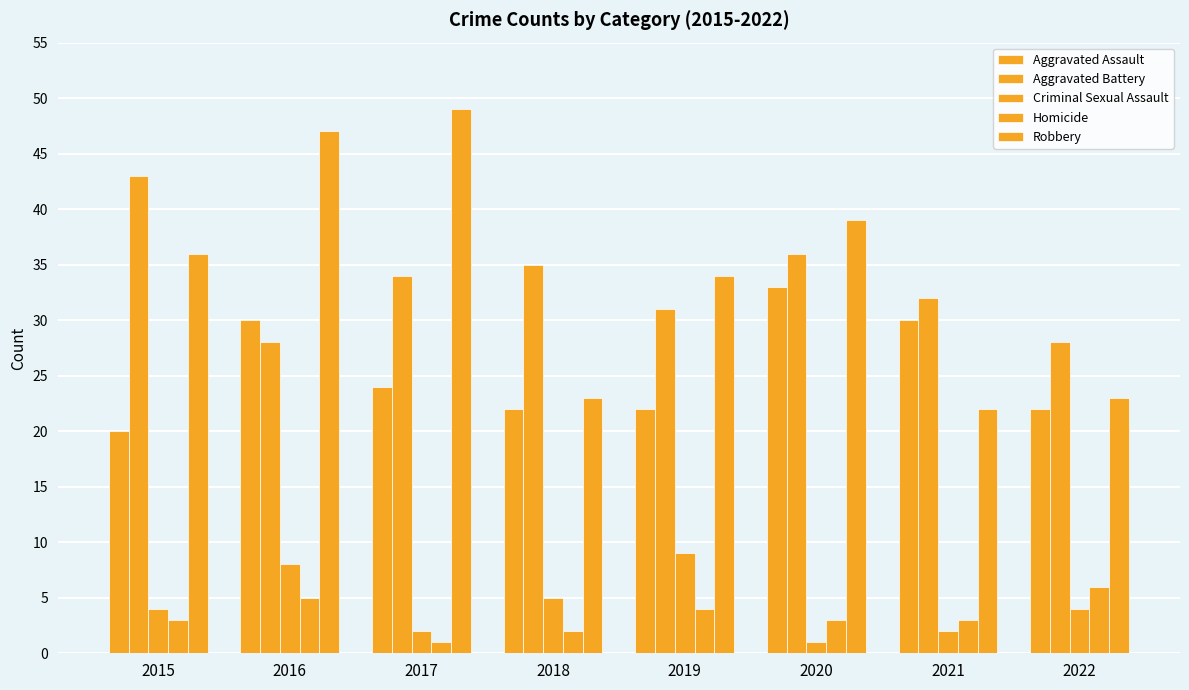

What value does the Homicide series have at 2015?

3